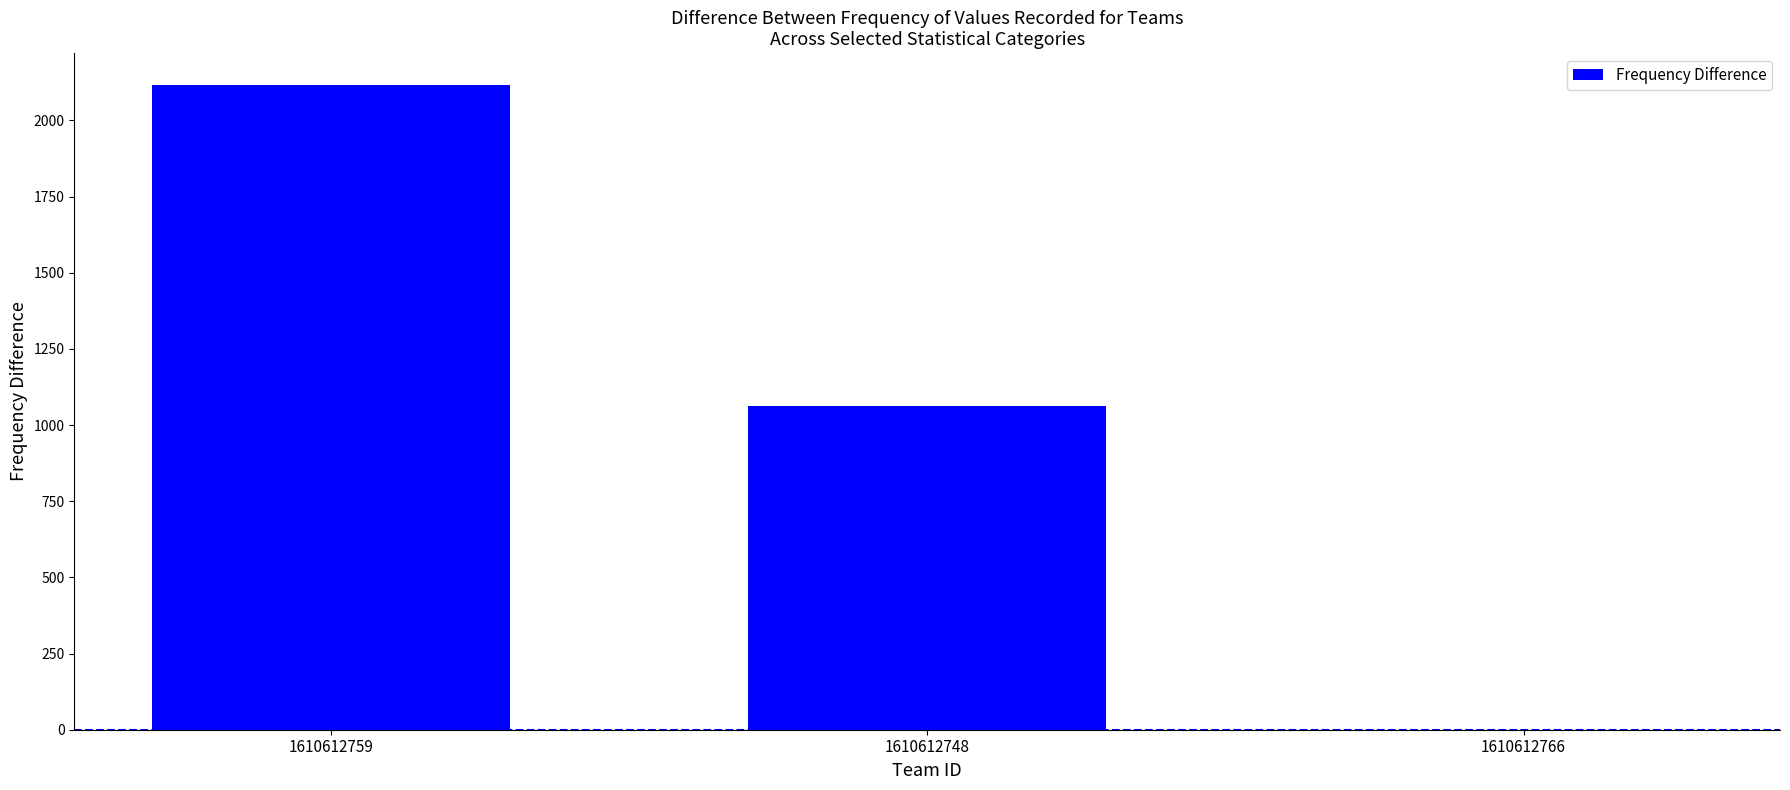

True or false: the data shows 1226.6 at 1610612759.

False